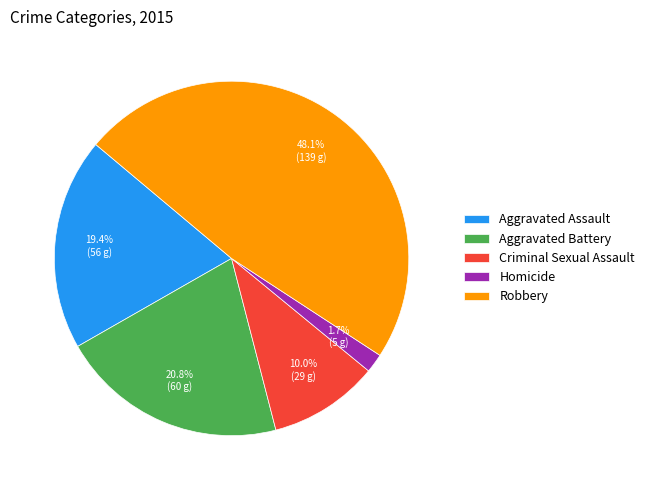

To the nearest percent, what is the average slice percentage?

20%